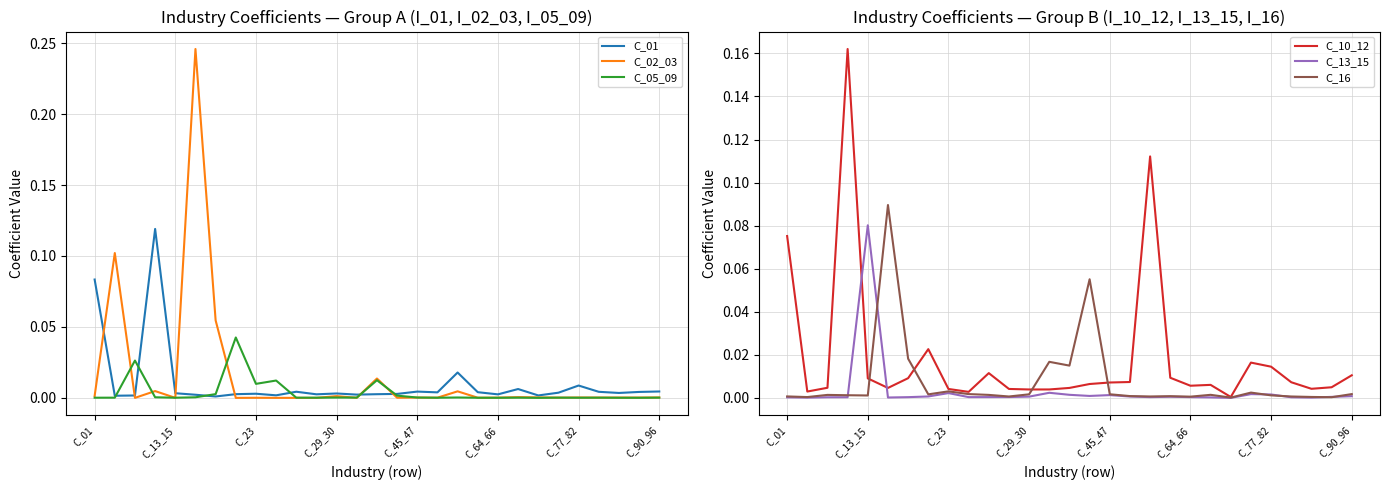

The C_02_03 series shows 0.0 at 11. True or false?

True